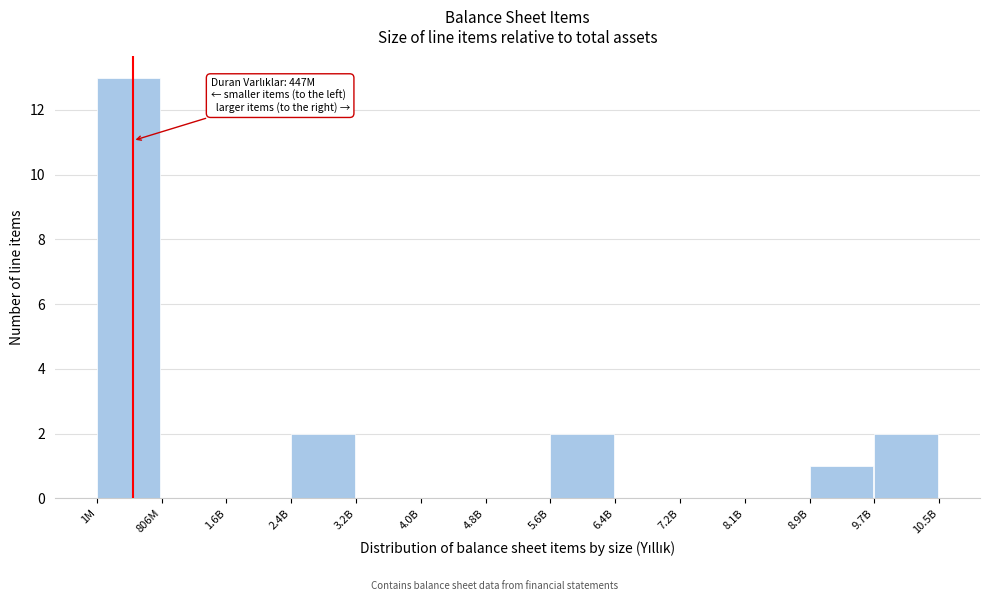

Reading left to right, transcribe all the data shown in this chart.

1M=13	806M=0	1.6B=0	2.4B=2	3.2B=0	4.0B=0	4.8B=0	5.6B=2	6.4B=0	7.2B=0	8.1B=0	8.9B=1	9.7B=2